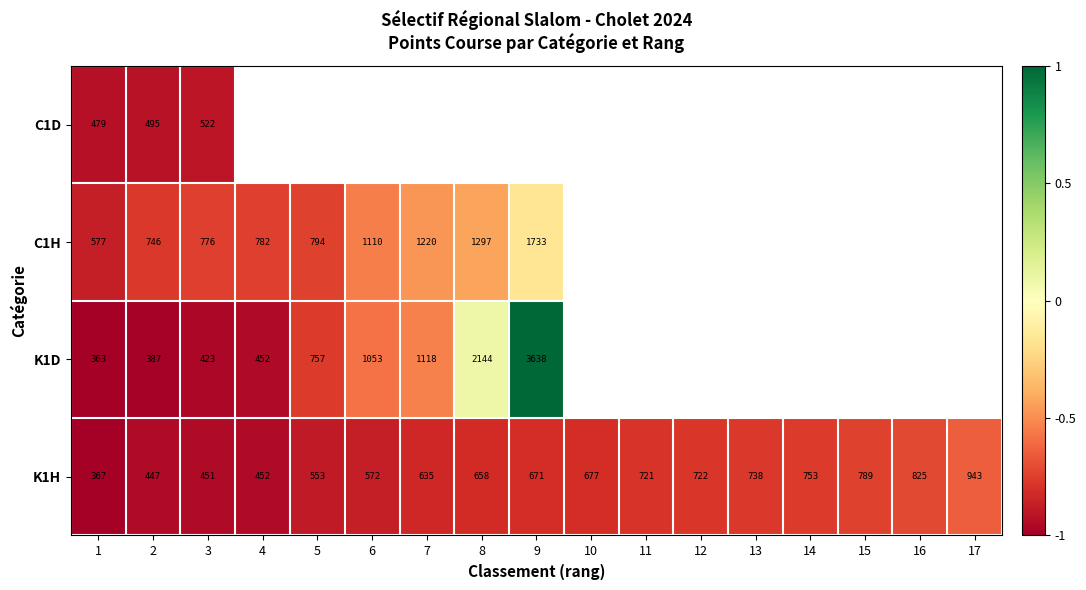

List the series in order of their peak value, lowest first.

C1D, K1H, C1H, K1D